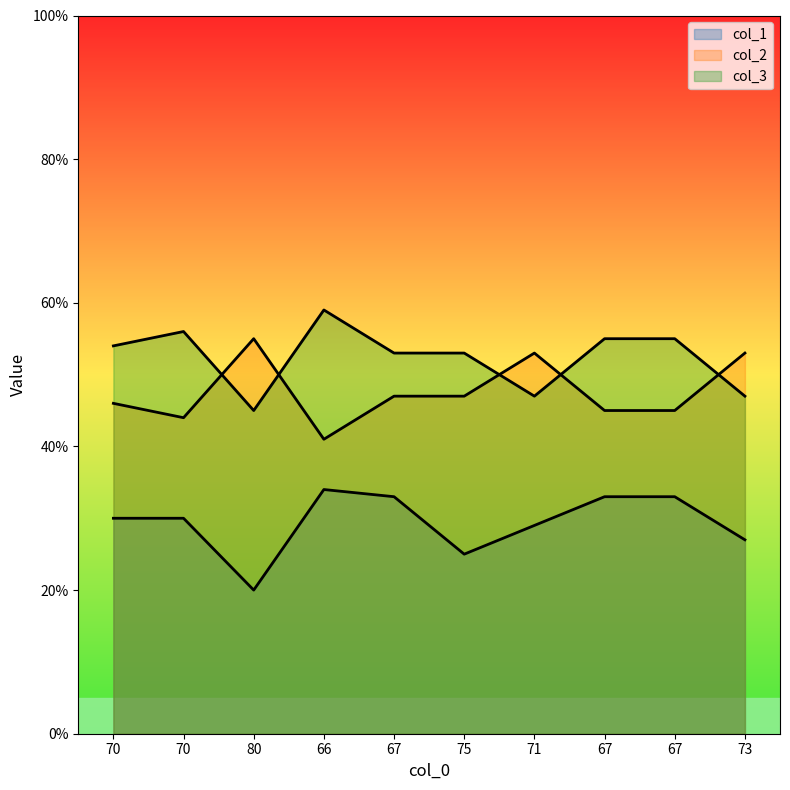

Count the number of data series in this chart.

3